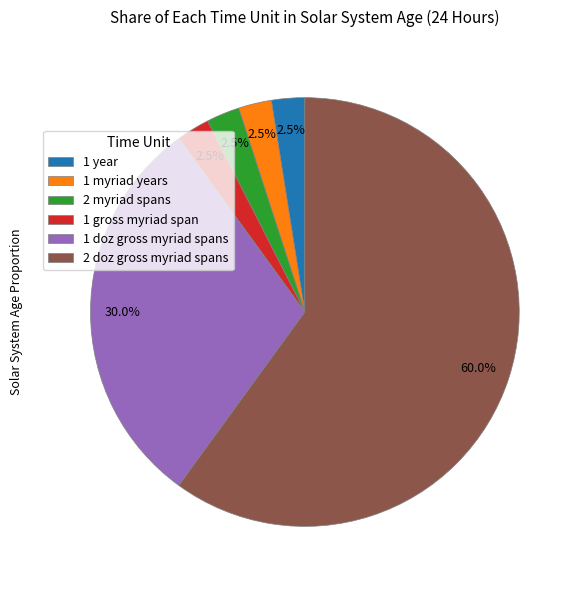

Is there a majority slice in this chart?

Yes